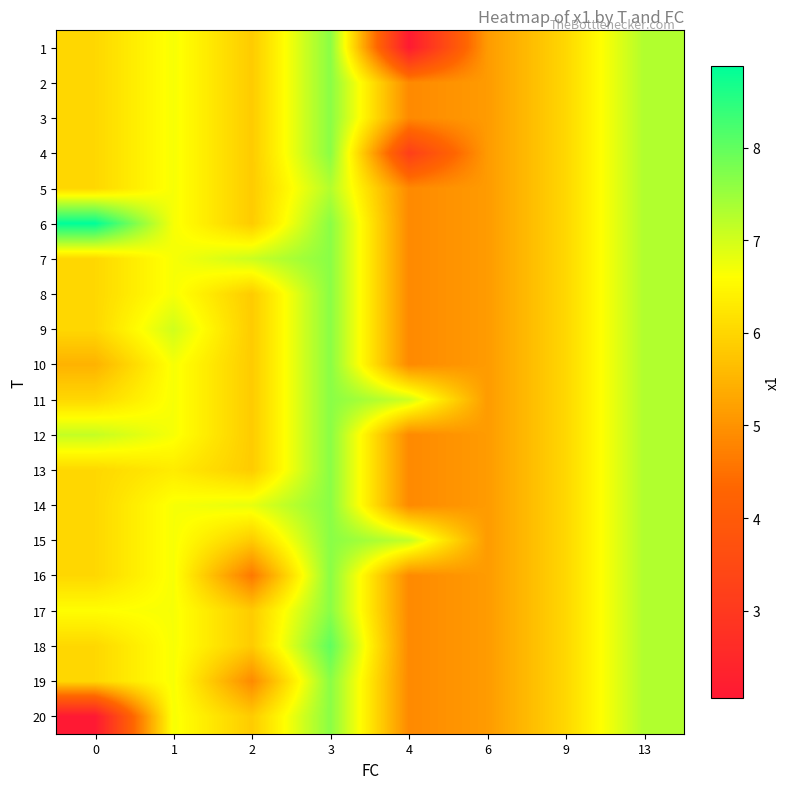

What is the smallest value displayed?

2.1